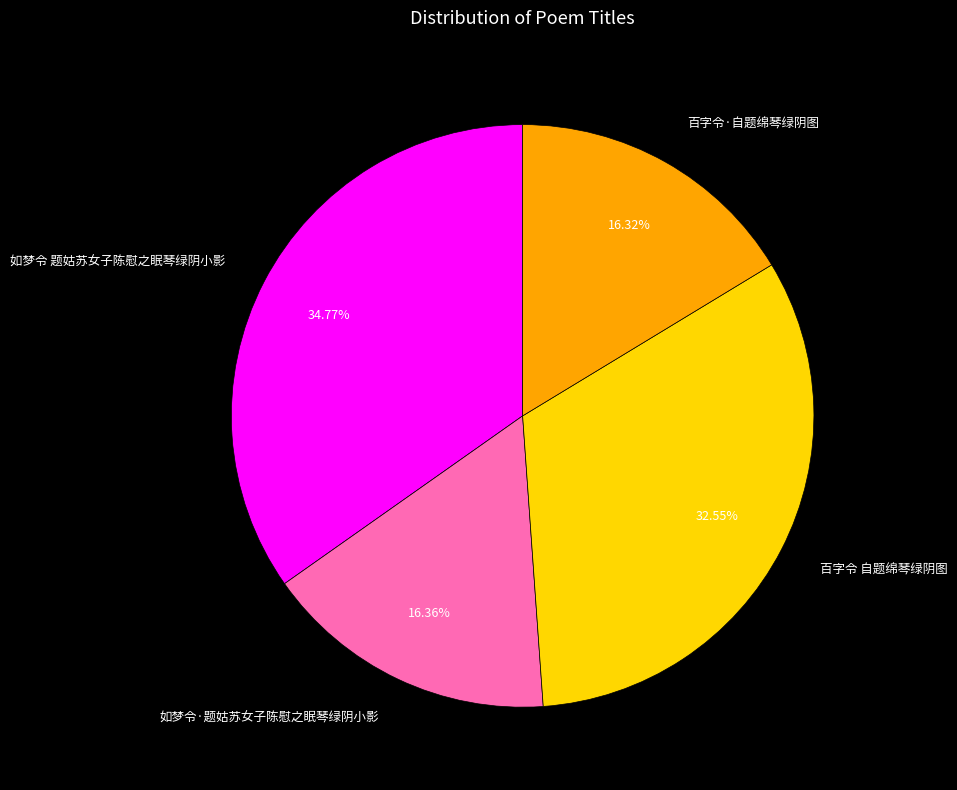

To the nearest percent, what percentage of the pie is 如梦令 题姑苏女子陈慰之眠琴绿阴小影?

35%